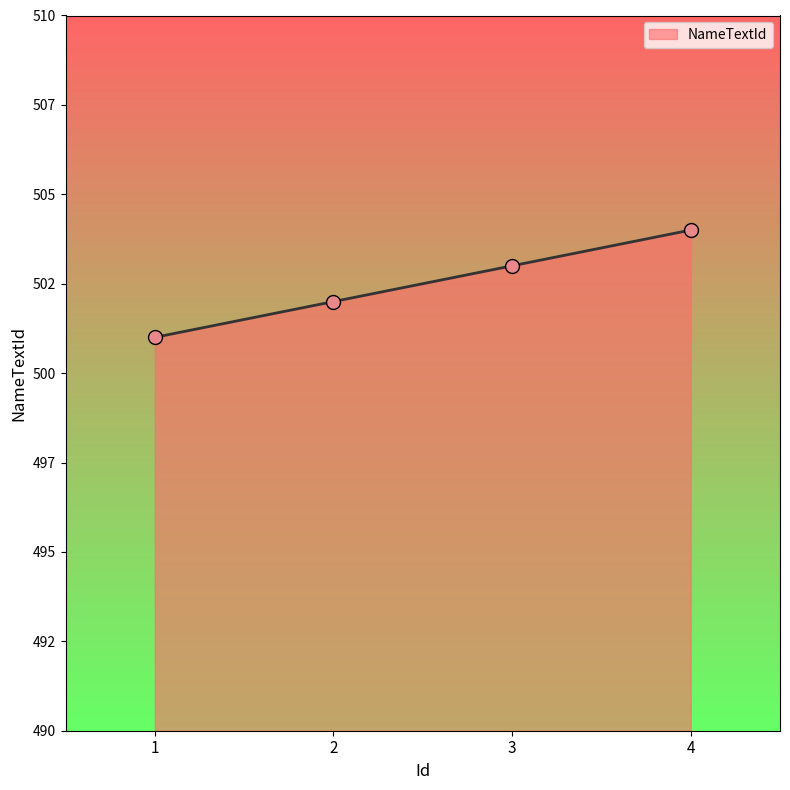

What is the change in value from 2 to 3?

+1